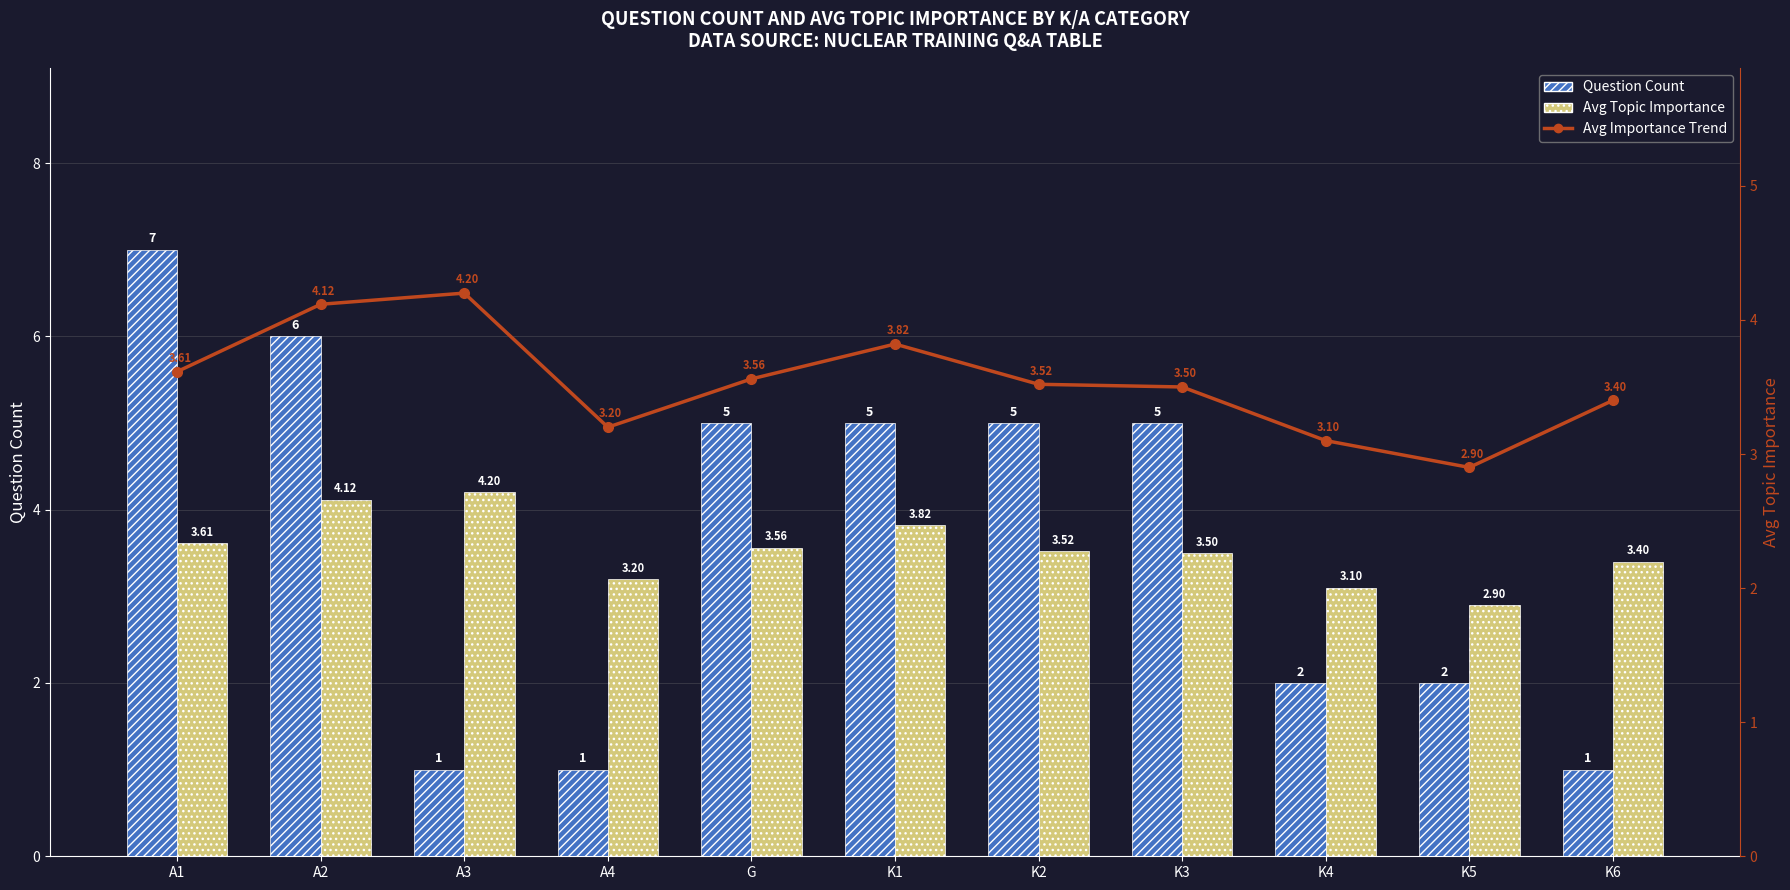

Is it true that Question Count equals 2.0 at K5?

True